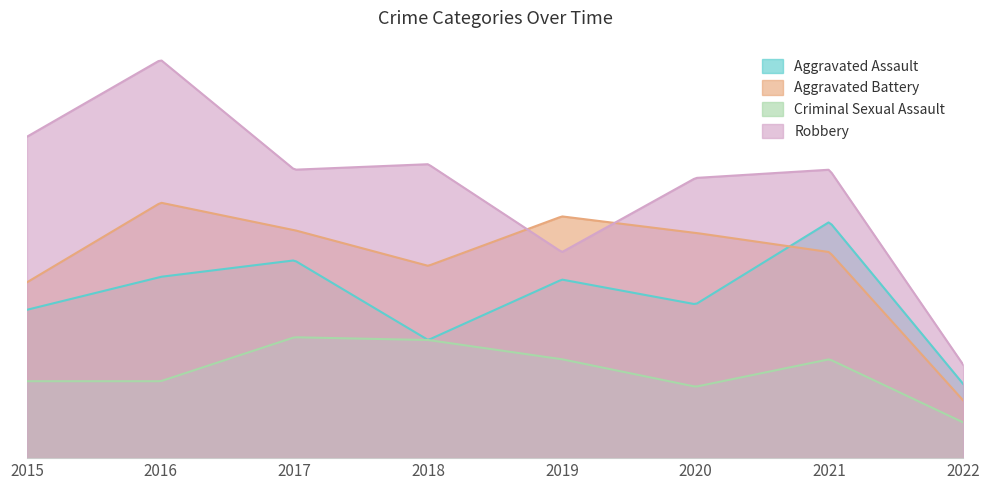

Between 2020 and 2021, which series saw the biggest shift?

Aggravated Assault